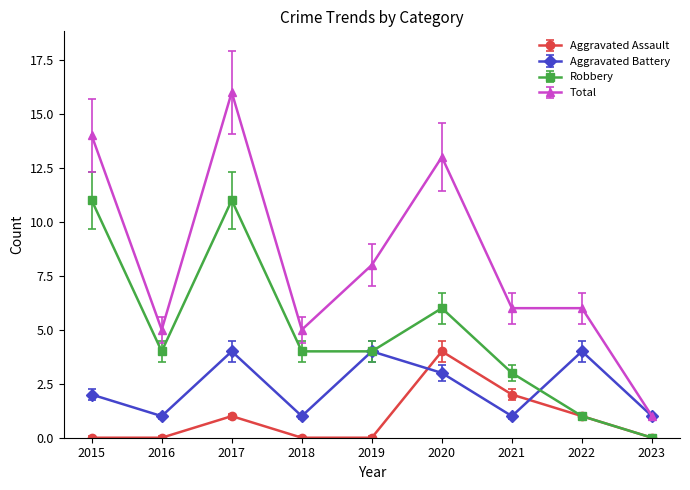

Is it true that Robbery equals 1.6 at 2021?

False